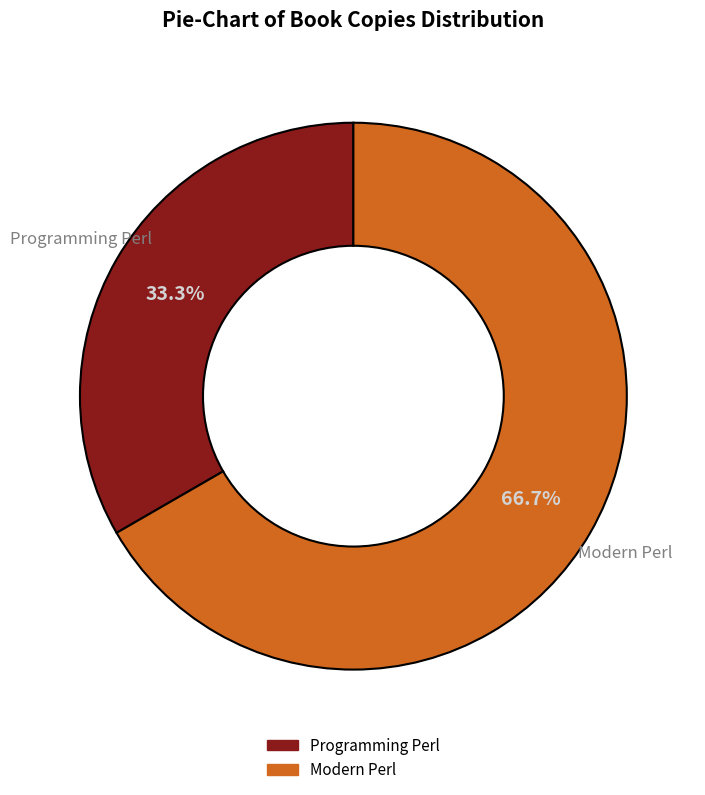

To the nearest percent, what percentage of the pie is Modern Perl?

67%